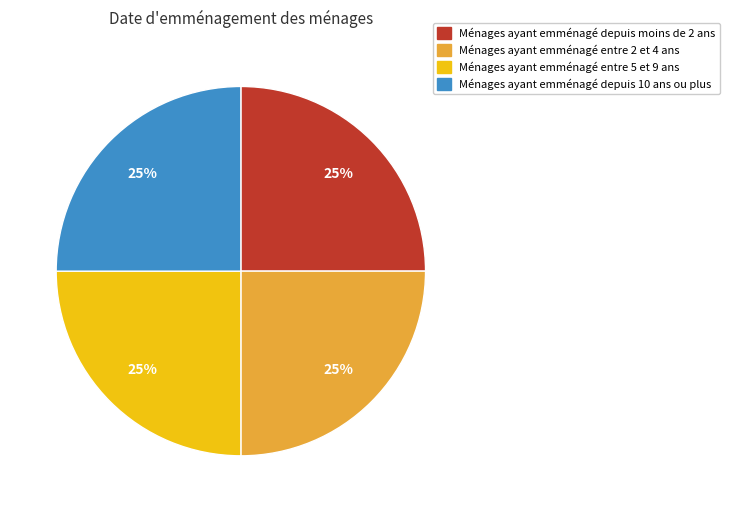

Does any single category account for the majority?

No